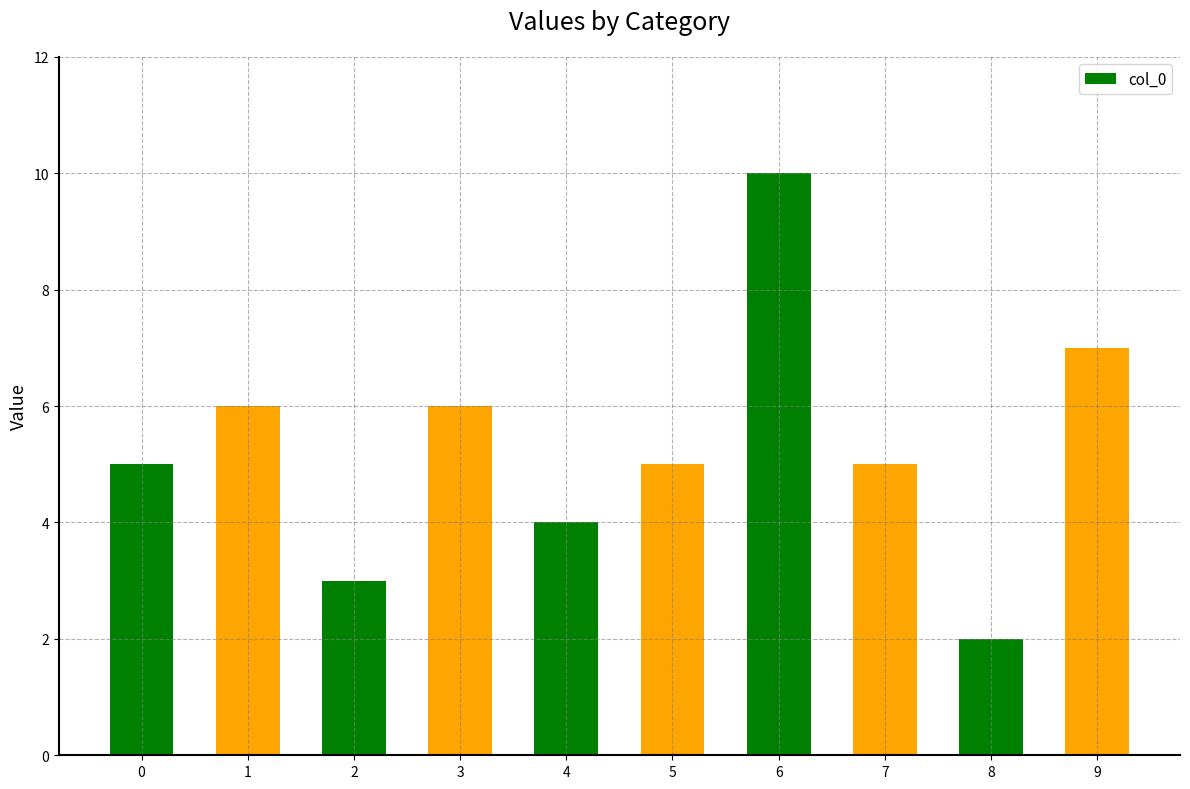

What is the average value?

5